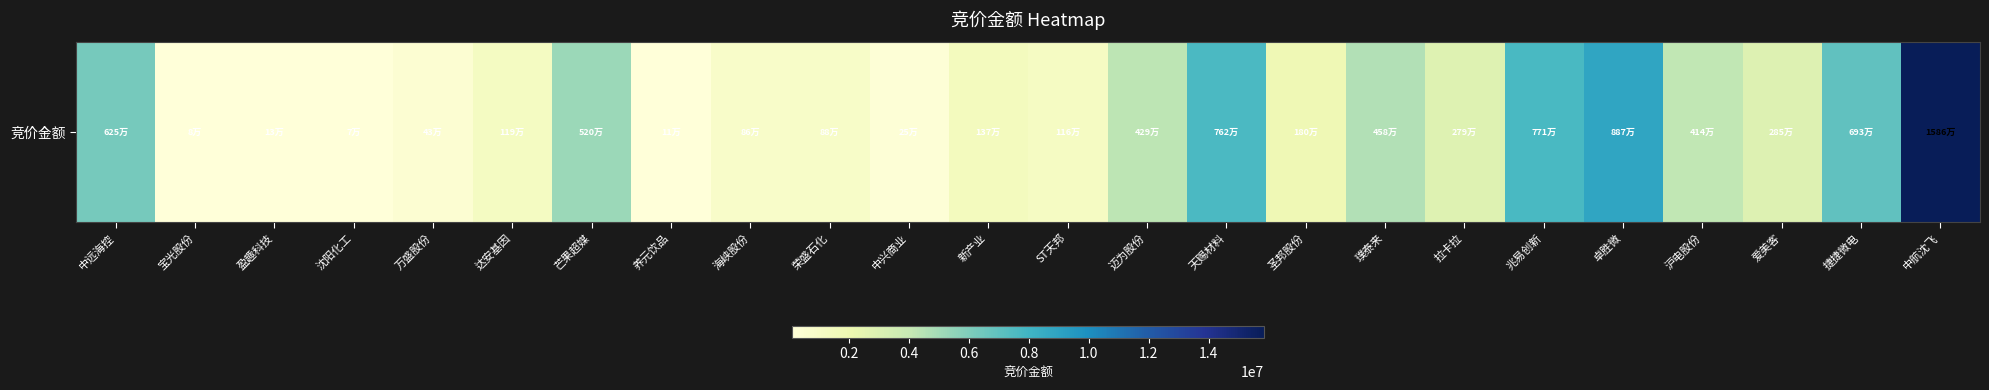

Reading left to right, list all the values displayed in this chart.

中远海控=6253884	宝光股份=85092	盈趣科技=133181	沈阳化工=74992	万盛股份=434720	达安基因=1191326	芒果超媒=5208939	养元饮品=117936	海峡股份=868398	荣盛石化=881000	中兴商业=257114	新产业=1373100	ST天邦=1161837	迈为股份=4290039	天赐材料=7629188	圣邦股份=1804914	璞泰来=4586038	拉卡拉=2791020	兆易创新=7712936	卓胜微=8878800	沪电股份=4149368	爱美客=2855552	捷捷微电=6938100	中航沈飞=15863974